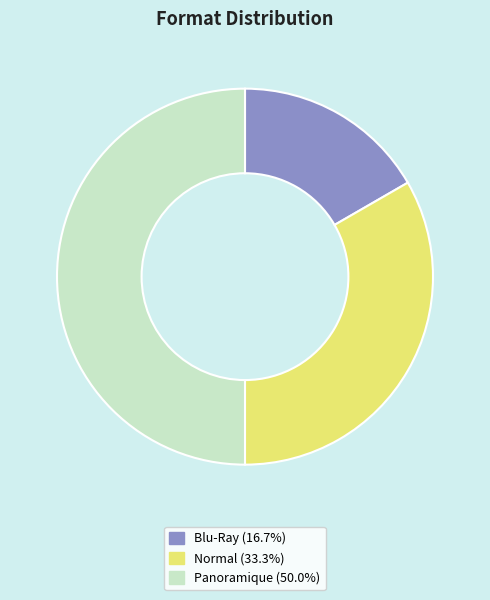

What is the ratio of the value at Panoramique to the value at Blu-Ray?

3.0